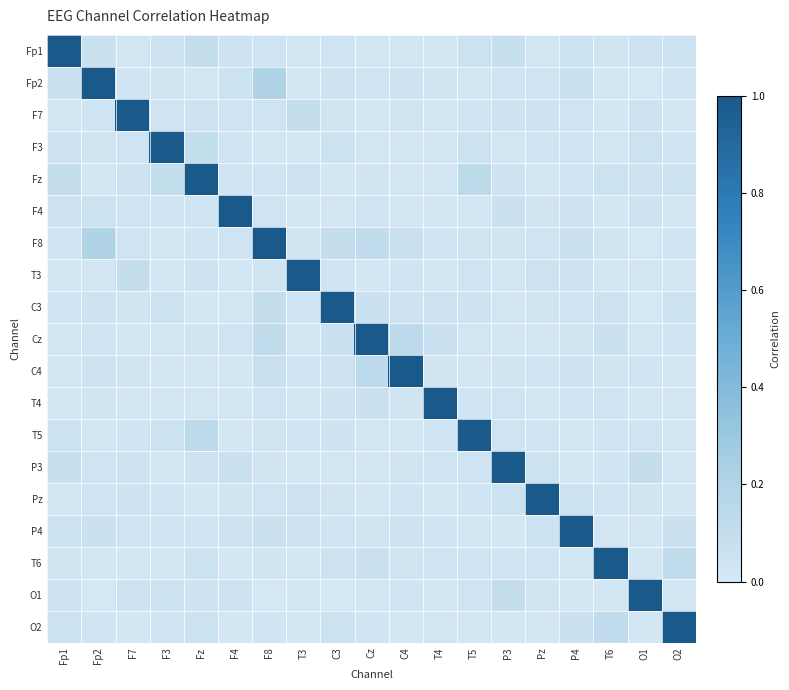

Which has a higher value, T6 or C4?

T6